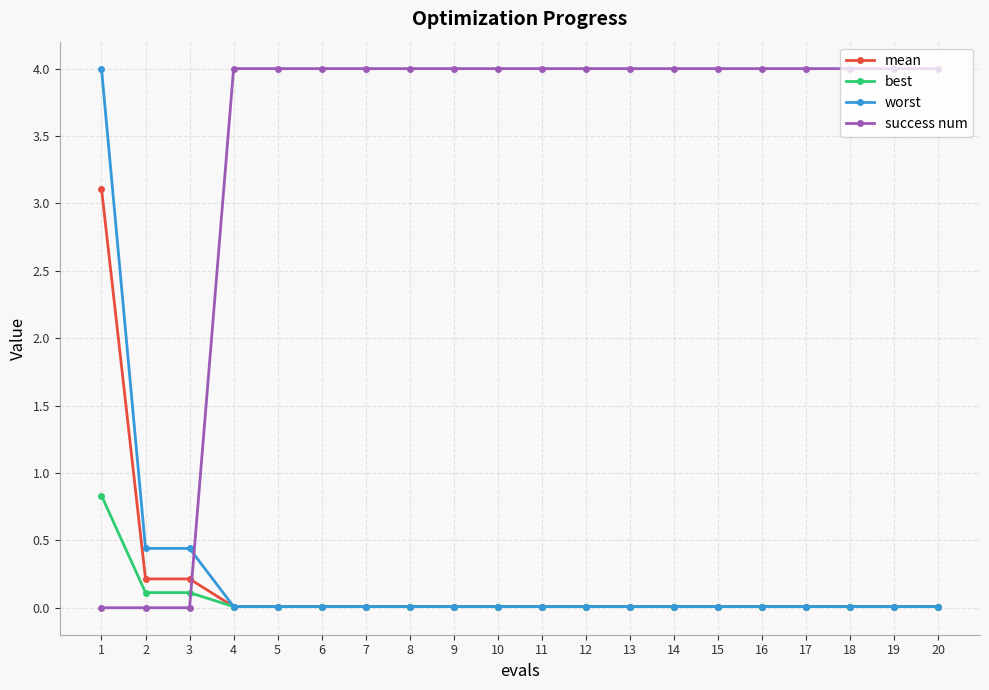

At how many categories does at least one series exceed 1?

18